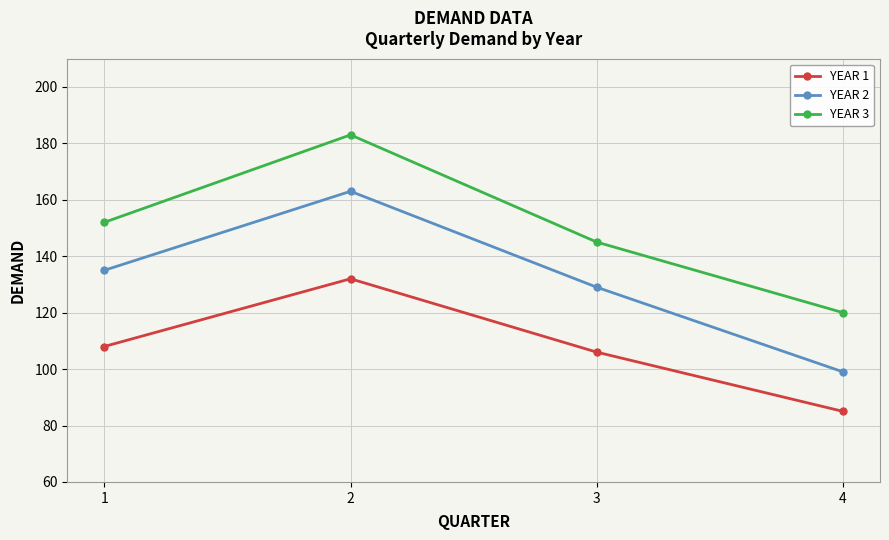

The YEAR 2 series shows 129 at 4. True or false?

False